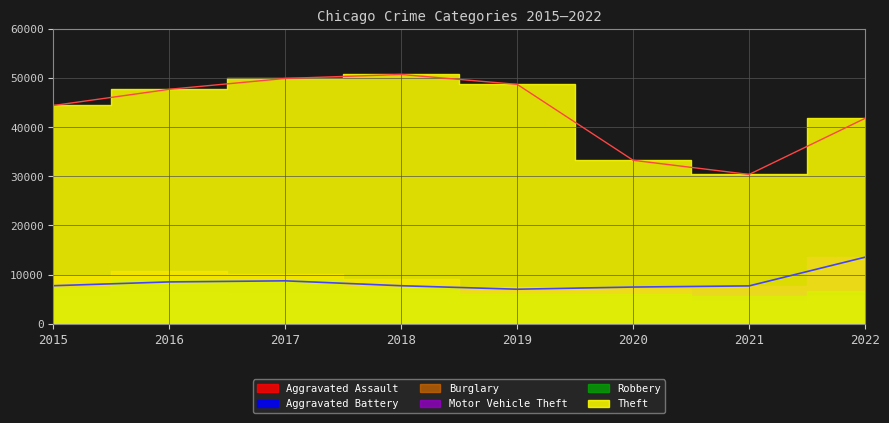

Is the value of Burglary at 2021 greater than the value of Motor Vehicle Theft at 2020?

No